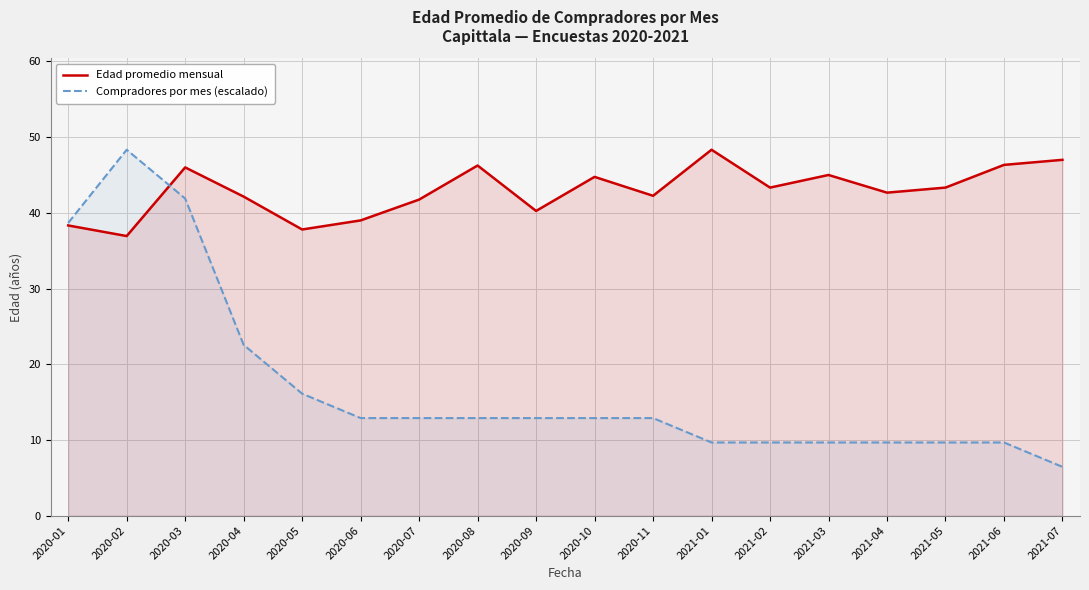

What is the difference between the Edad promedio mensual values at 2020-11 and 2020-07?

0.5